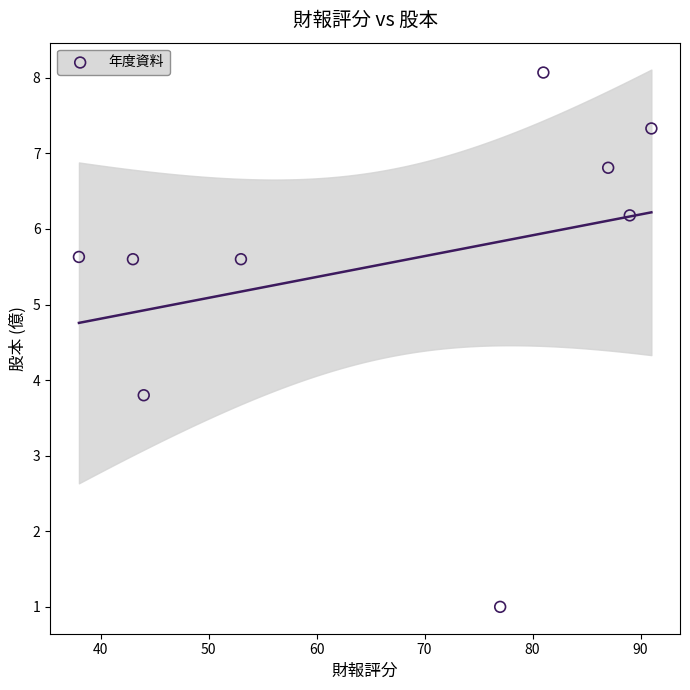

What is the range of Y values (max minus min)?

7.1